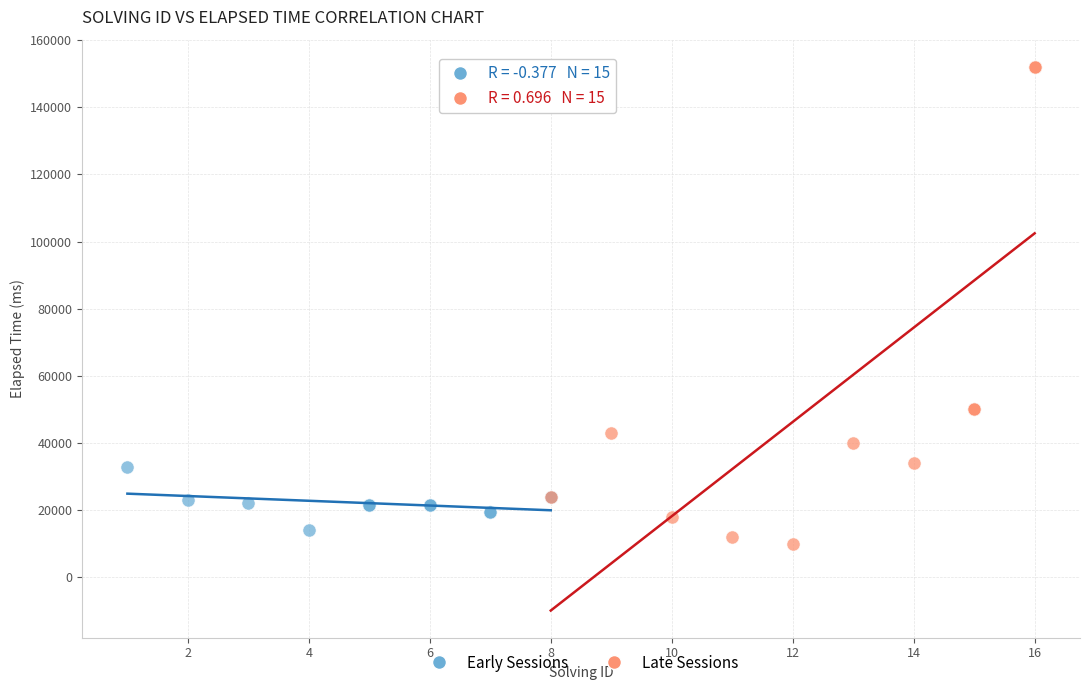

What are all the series names shown in the legend?

Early Sessions, Late Sessions